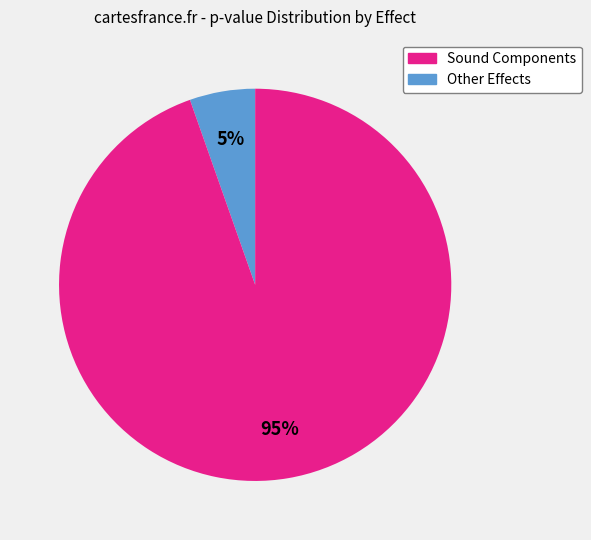

To the nearest percent, what is the average slice percentage?

50%